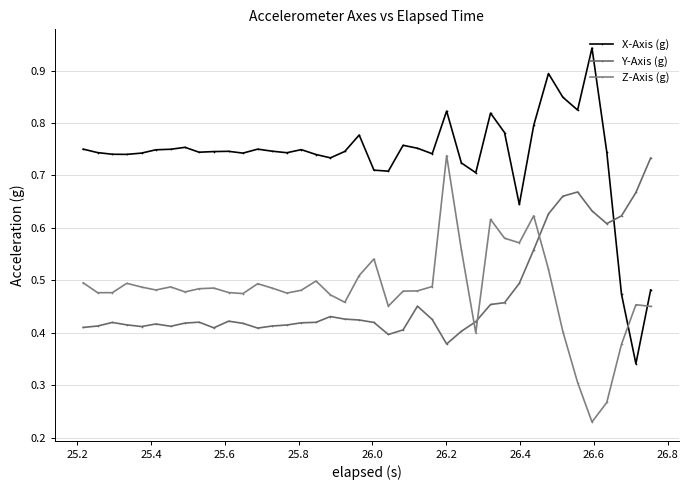

What is the difference between the maximum and minimum values in the X-Axis (g) series?

0.6